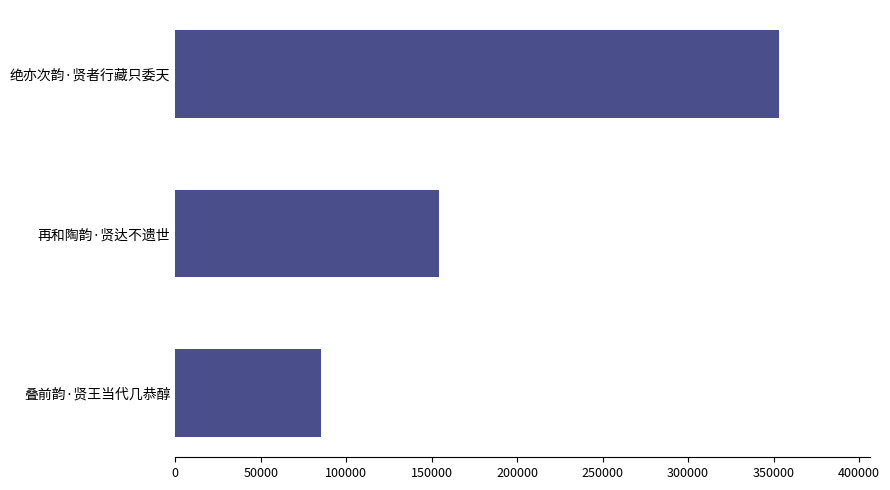

Which label corresponds to the largest value in the chart?

绝亦次韵·贤者行藏只委天